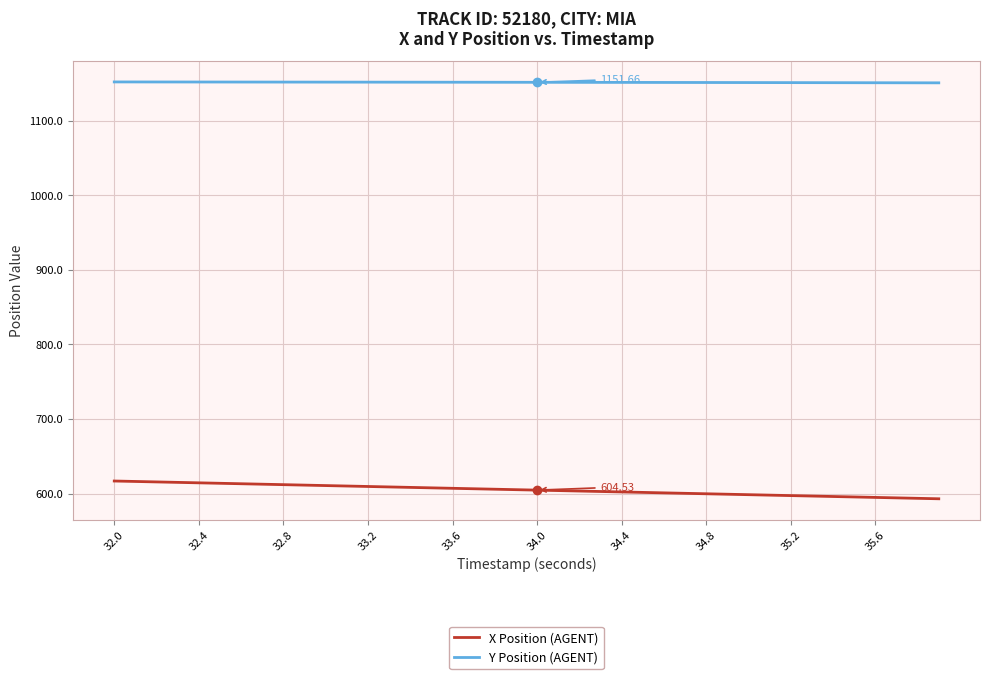

List the series in order of their peak value, highest first.

Y Position (AGENT), X Position (AGENT)